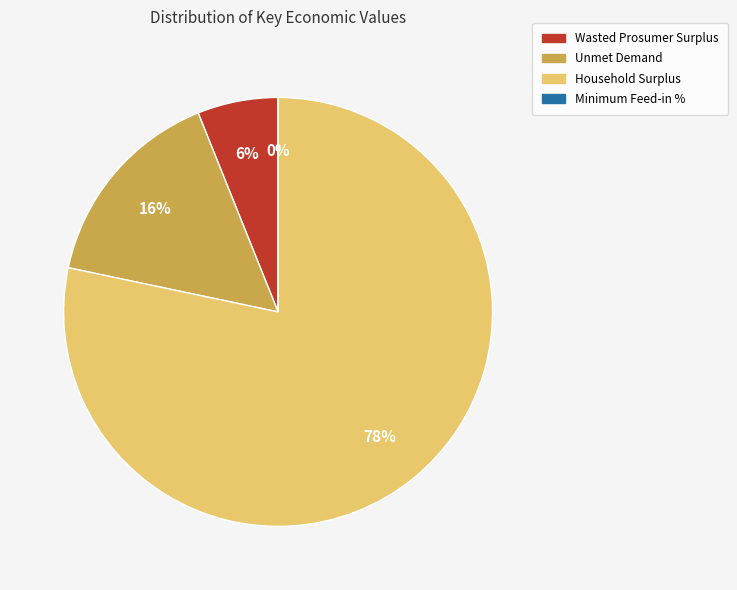

Count the number of slices in the pie.

4